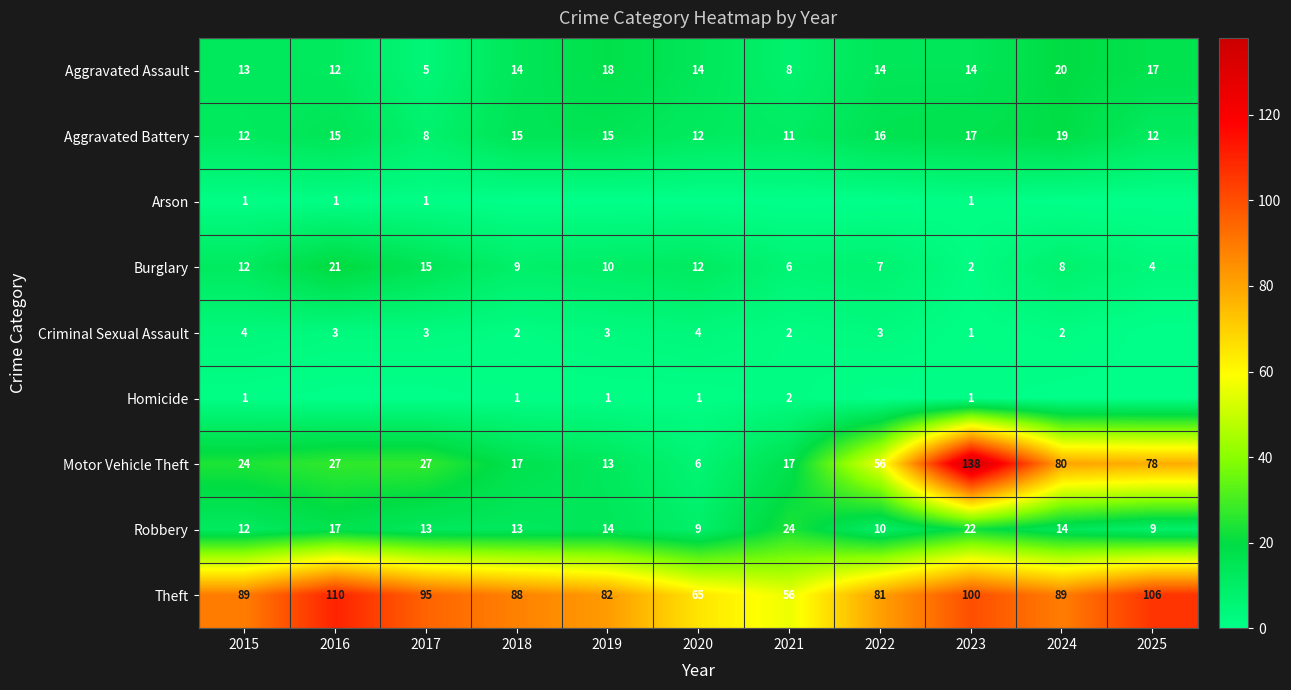

Is the value of Aggravated Battery at 2022 greater than the value of Criminal Sexual Assault at 2021?

Yes